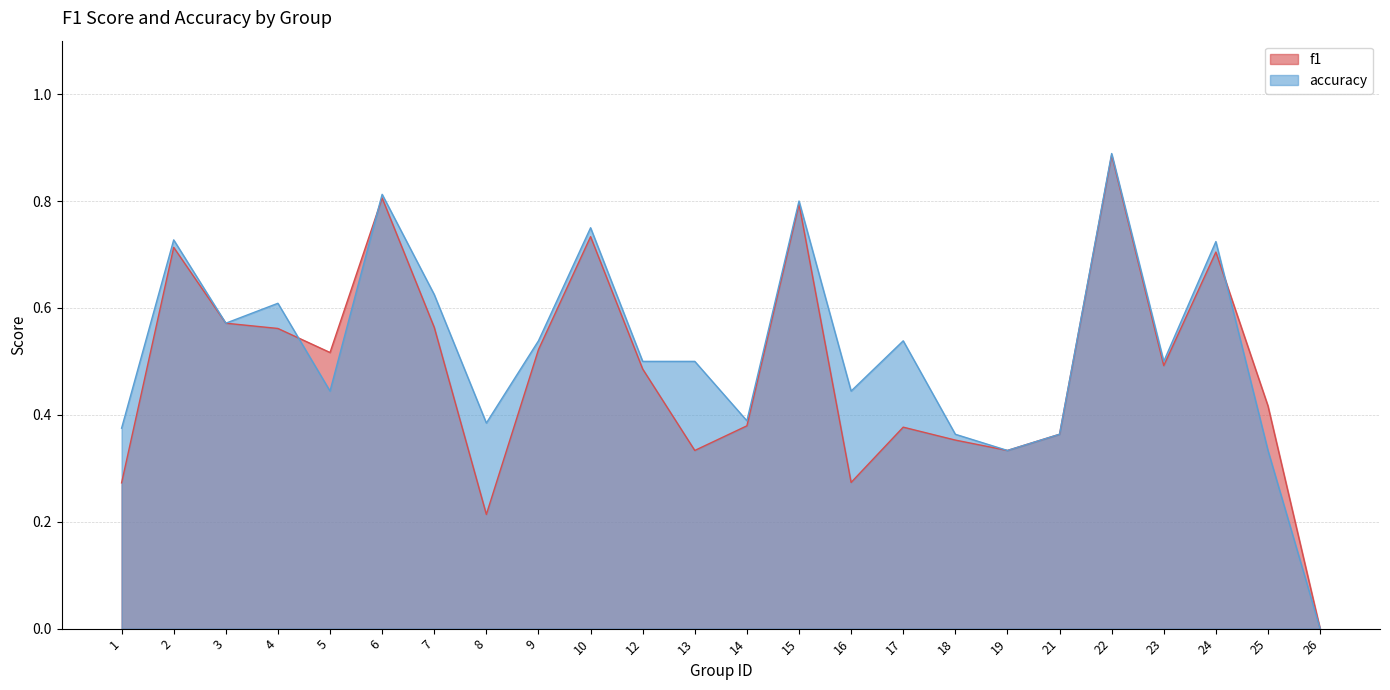

How many data points does each series have?

24